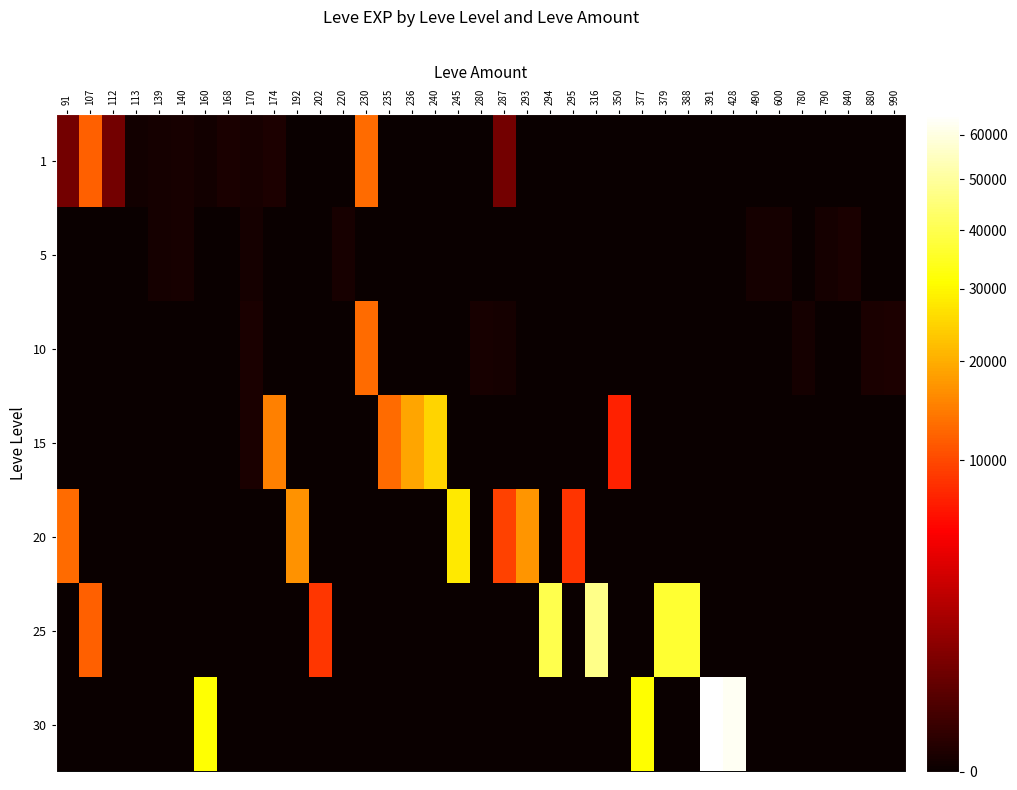

Which series has the largest total across all categories?

30